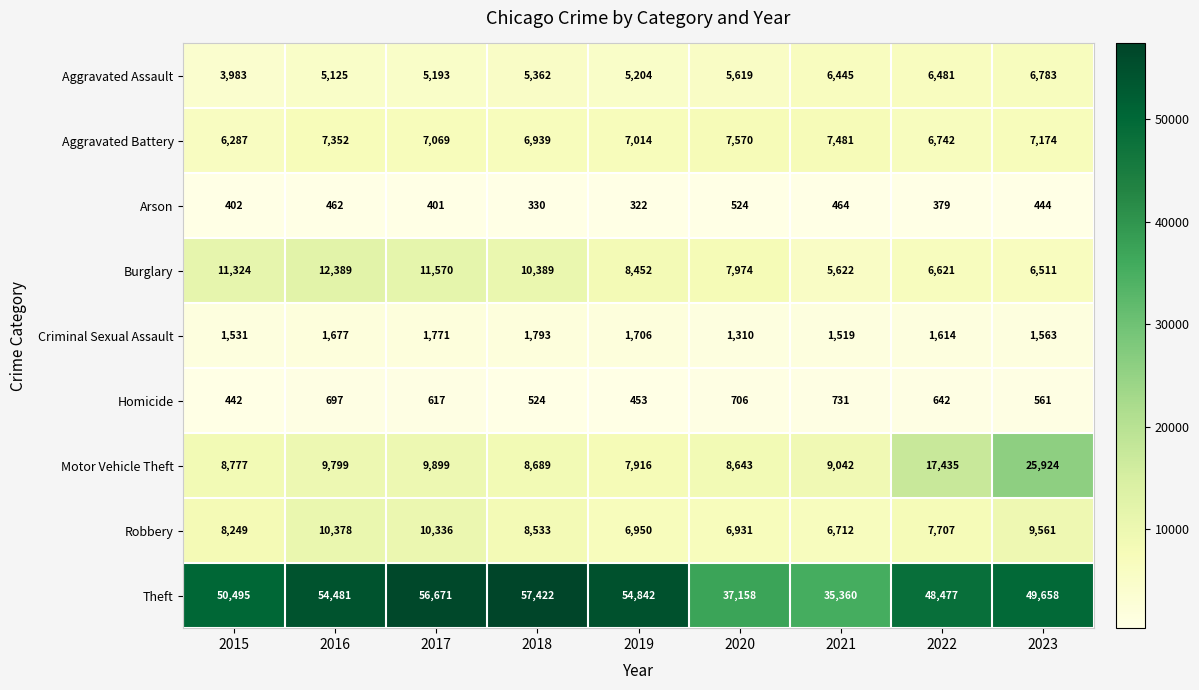

What is the sum of all Motor Vehicle Theft values?

106124